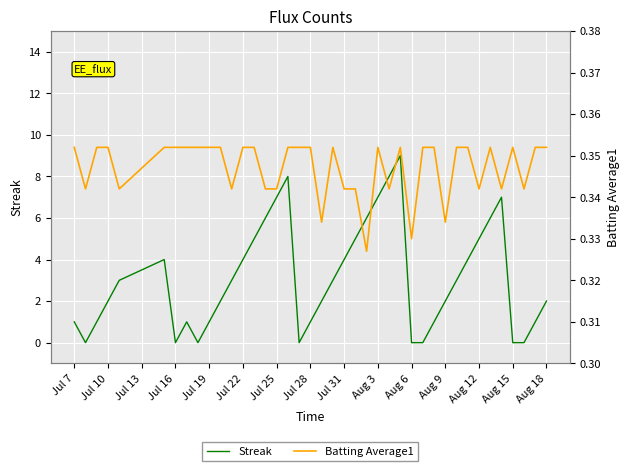

Count the number of categories in the chart.

40